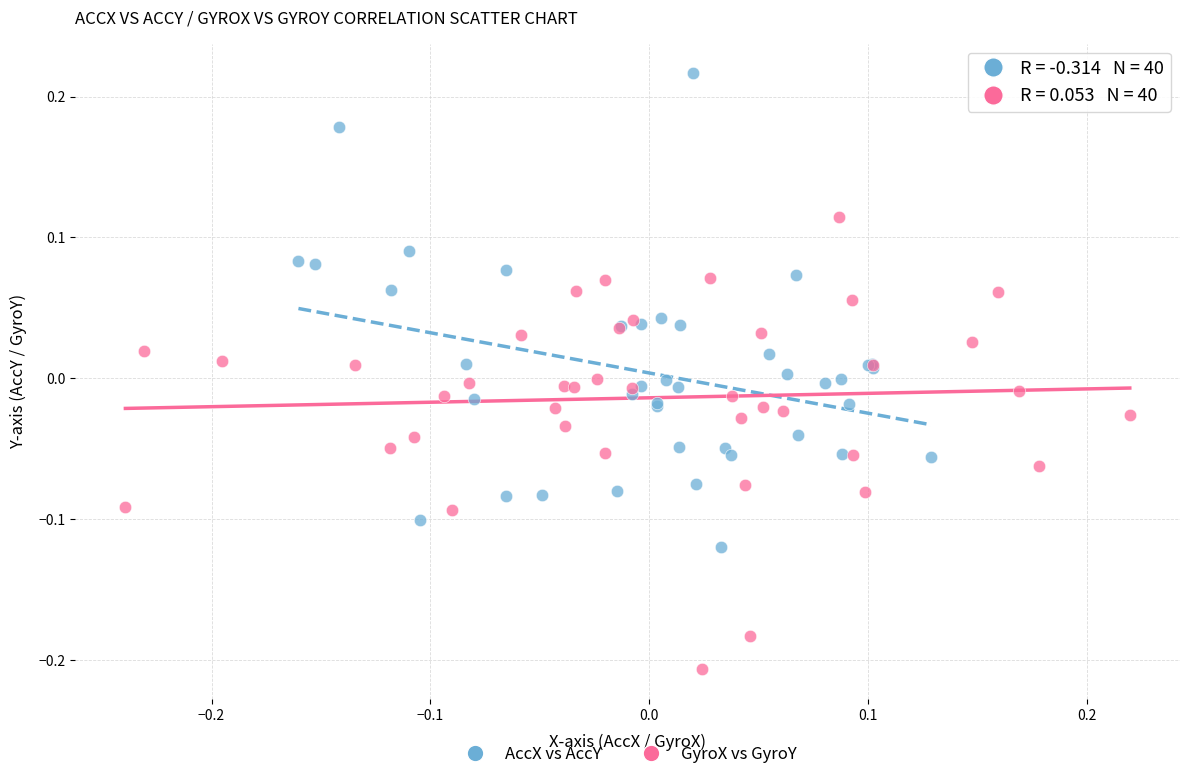

Which series reaches the maximum Y coordinate?

AccX vs AccY